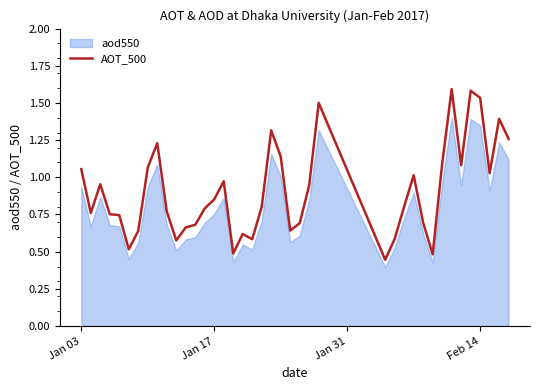

What is the minimum value shown in the chart?

0.4